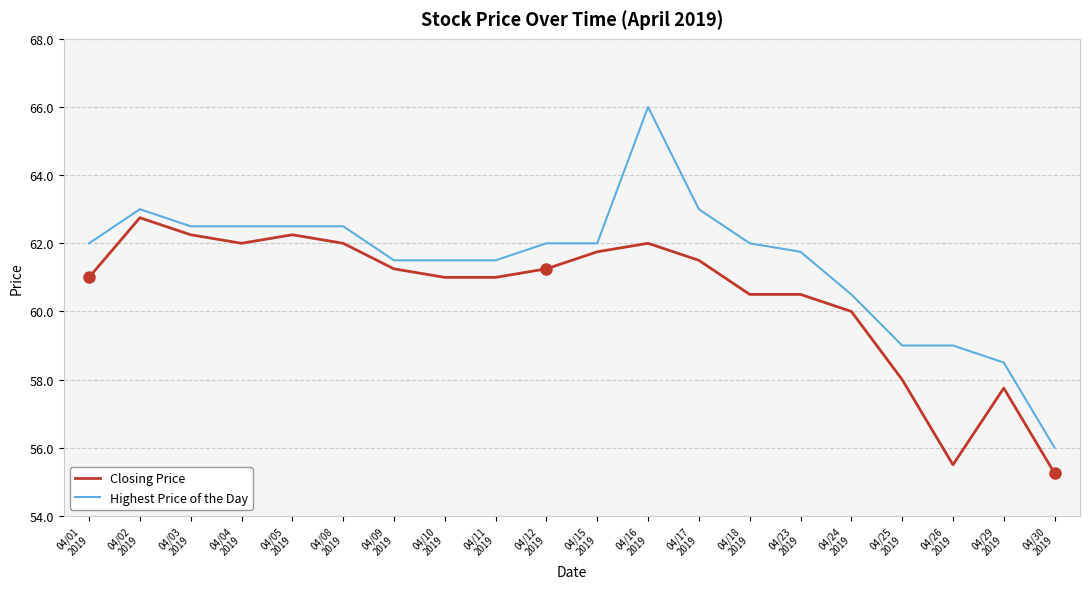

Which series has the largest total across all categories?

Highest Price of the Day